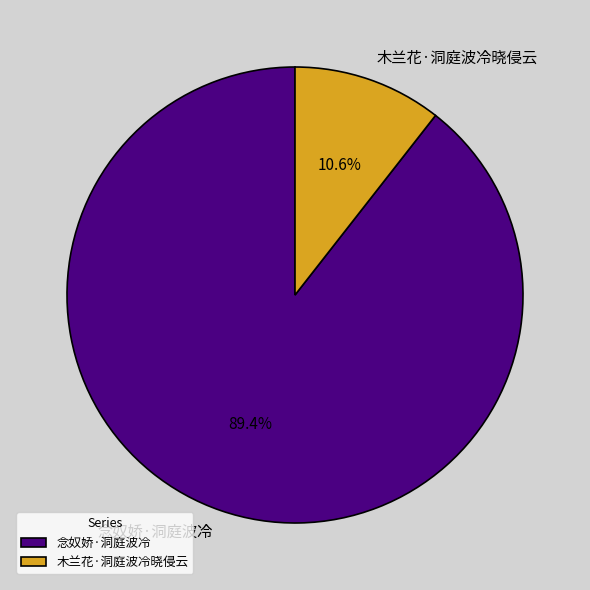

True or false: 木兰花·洞庭波冷晓侵云 accounts for 11% of the total.

True